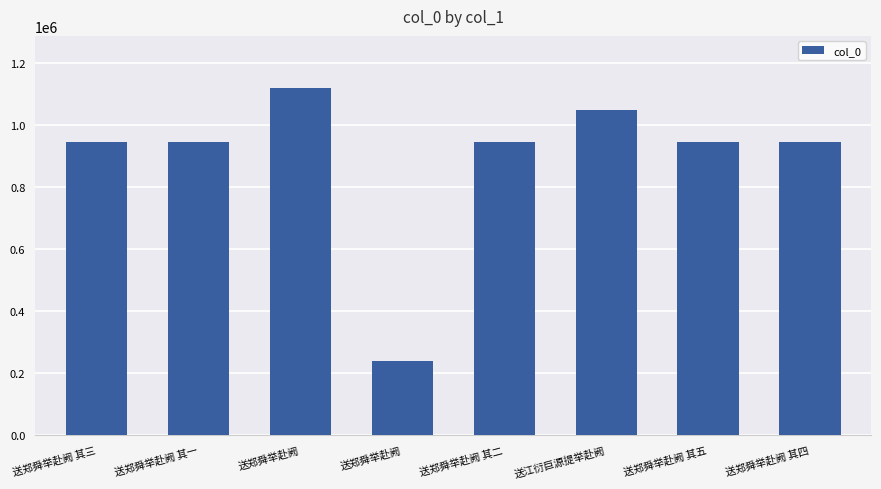

How many data points are less than 946608?

4